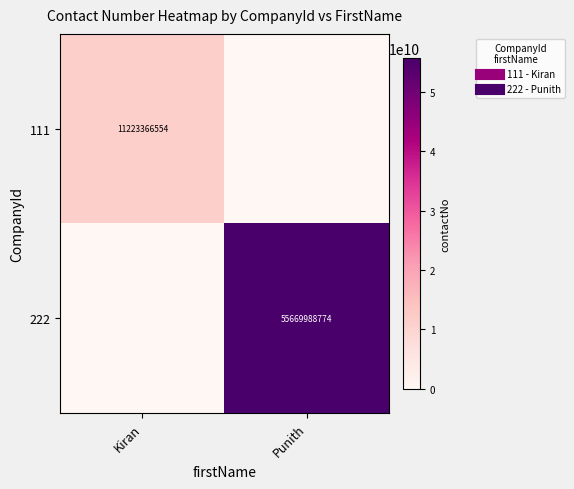

How many data points in 222 are less than 55669988774?

1